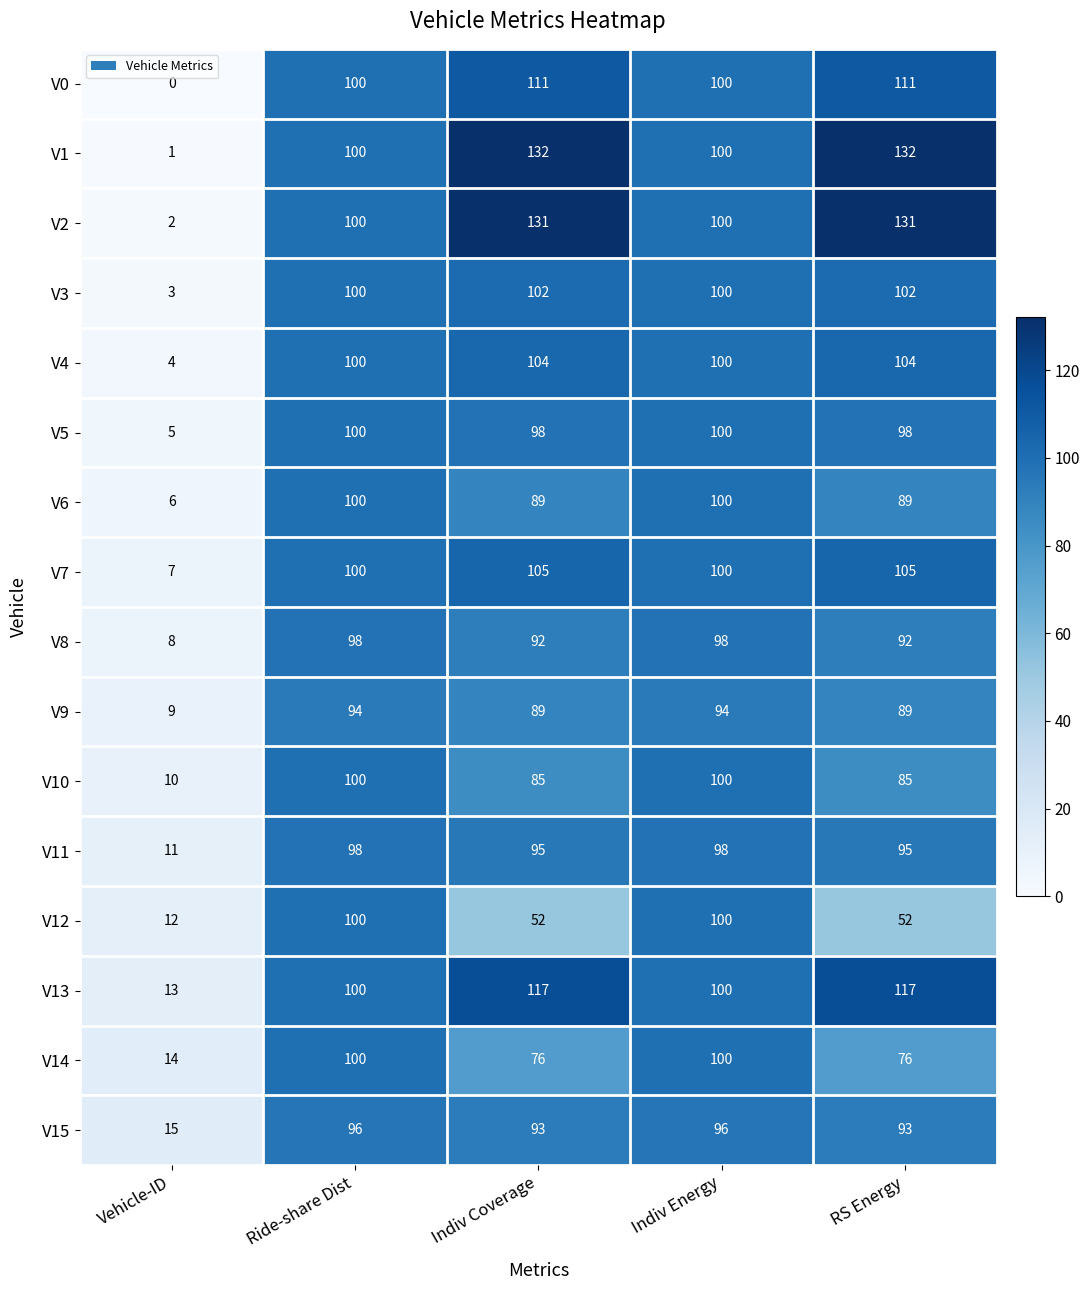

How many V2 values are between 100 and 131?

4